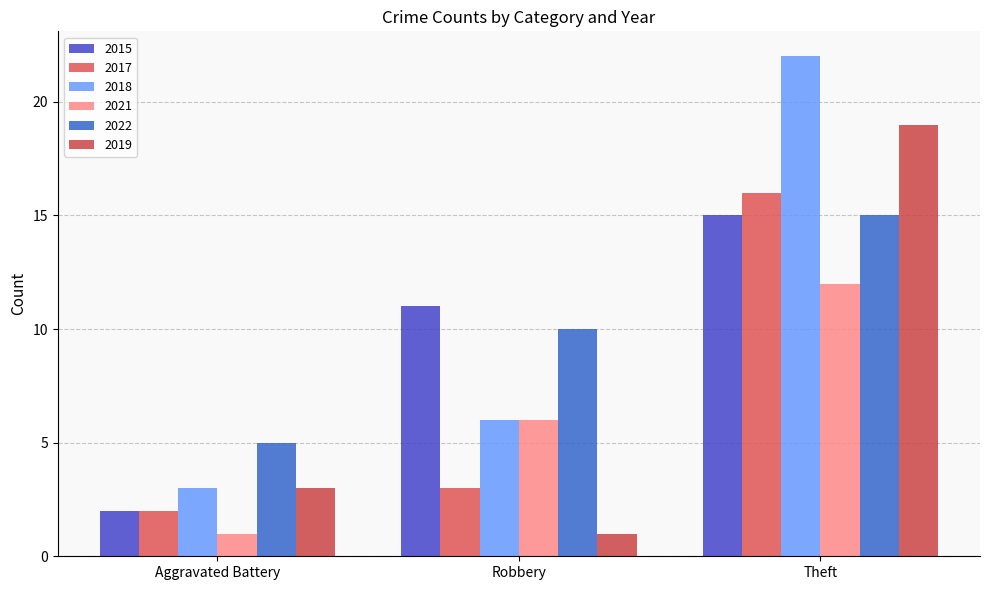

Which category has the highest value in the 2018 series?

Theft